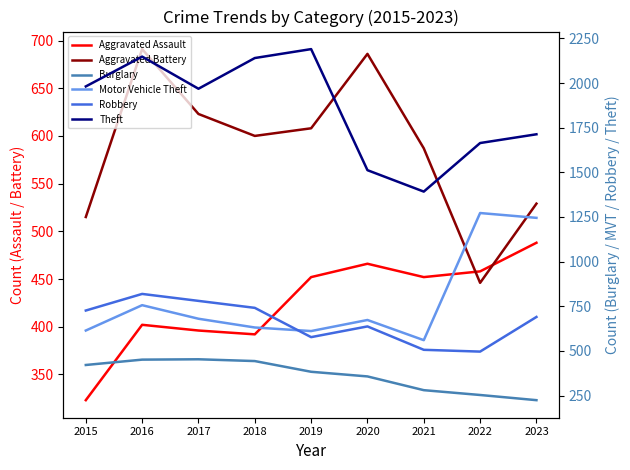

True or false: Burglary and Motor Vehicle Theft cross at least once.

False